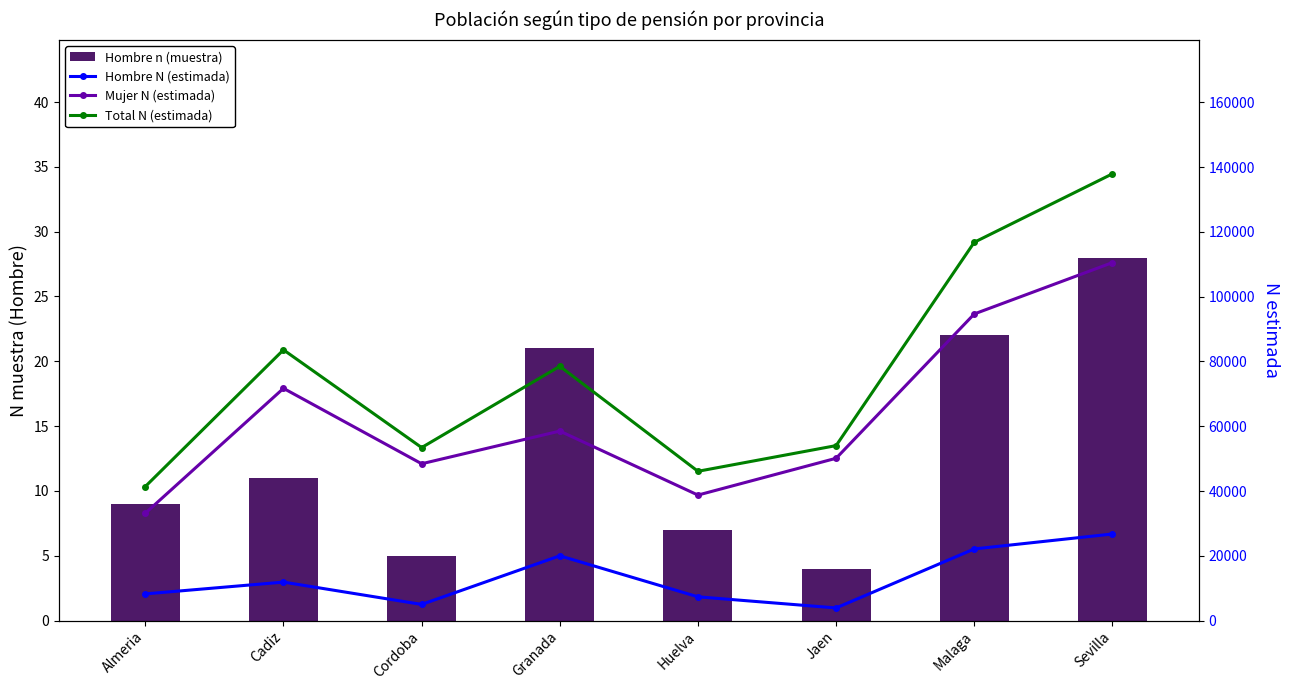

Rank the series by their maximum value, from highest to lowest.

Total N (estimada), Mujer N (estimada), Hombre N (estimada), Hombre n (muestra)